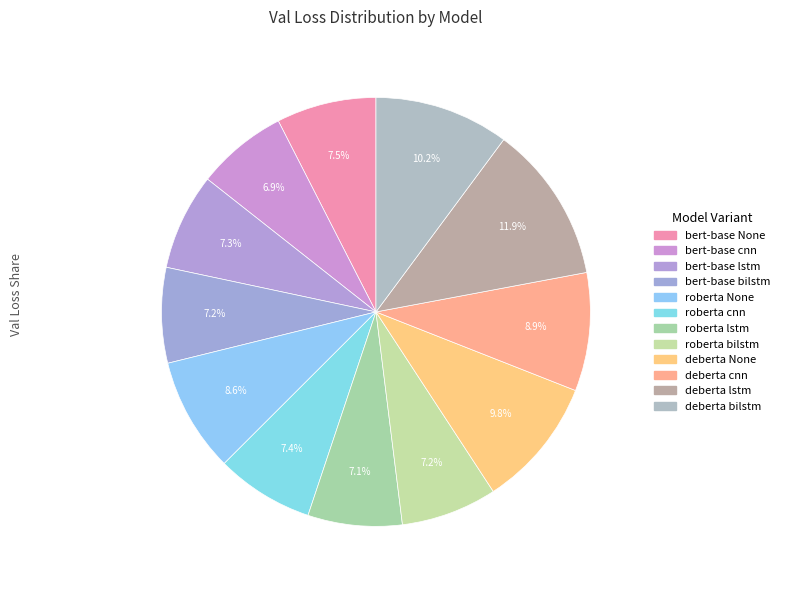

Which slice is the smallest?

bert-base cnn